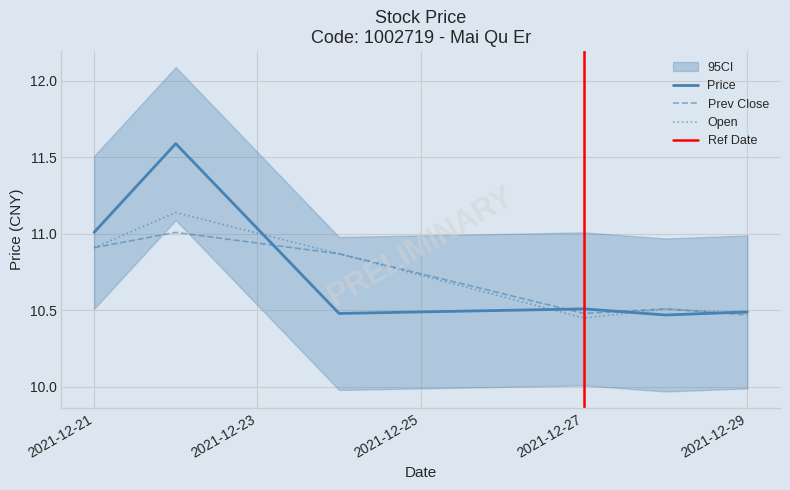

Where is Open nearest to the value 10?

2021-12-27